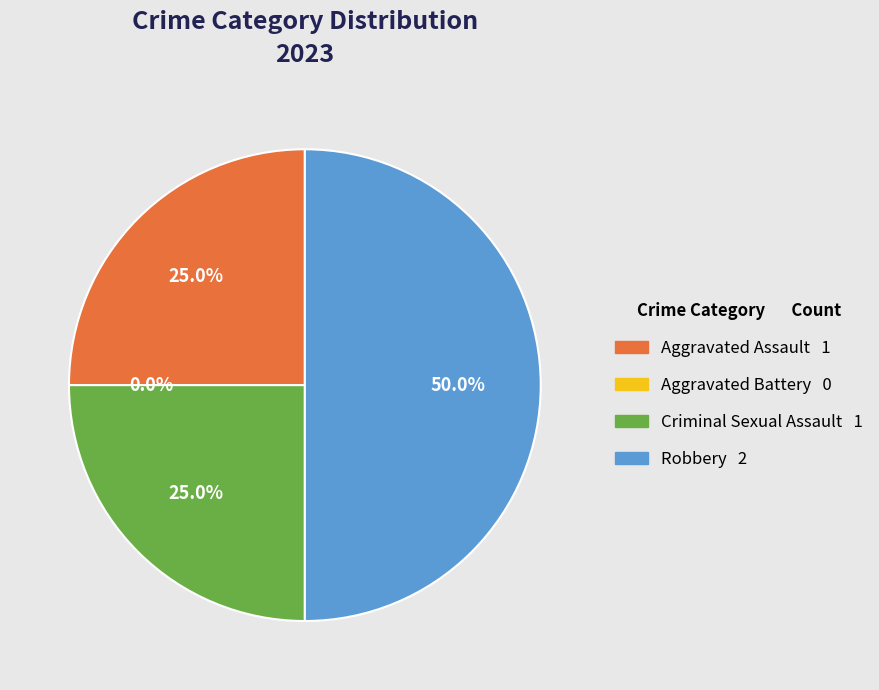

To the nearest percent, what is the difference between the largest and smallest slice percentages?

50%